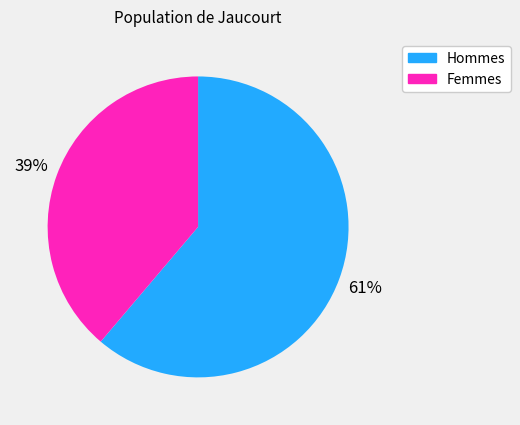

To the nearest percent, what is the combined percentage of Femmes and Hommes?

100%